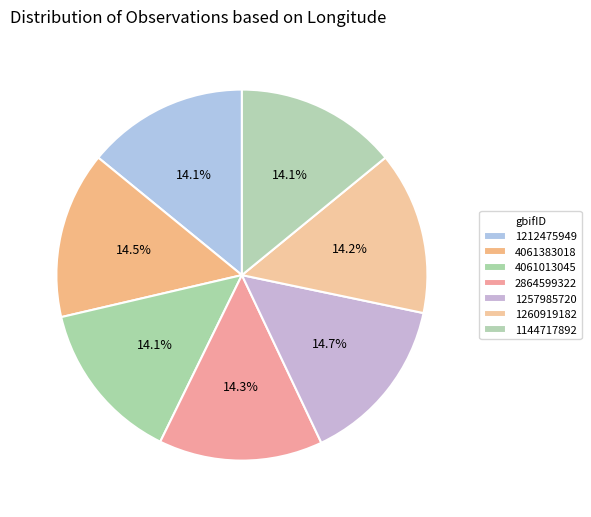

Count the number of slices in the pie.

7